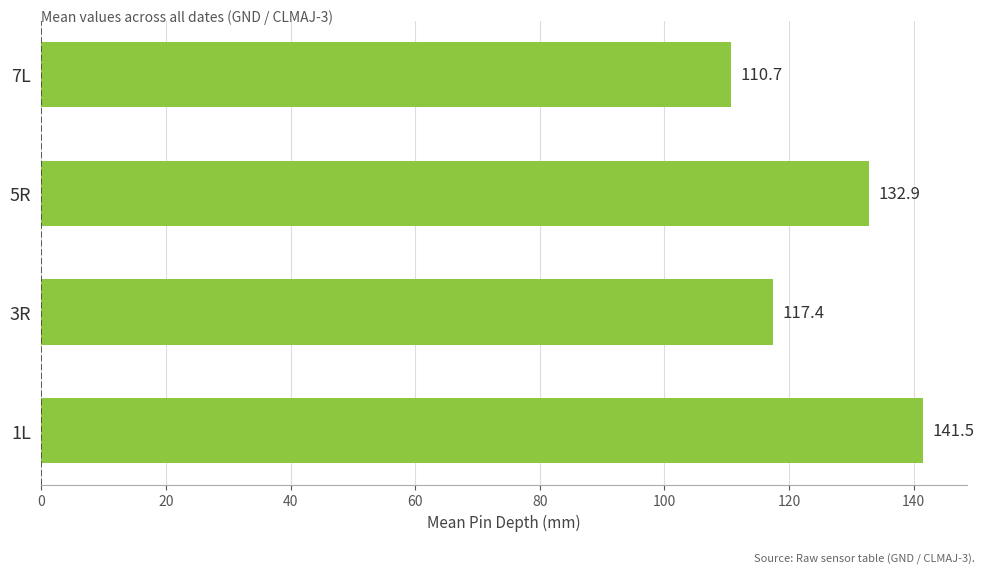

List the labels in order of value, largest first.

1L, 5R, 3R, 7L